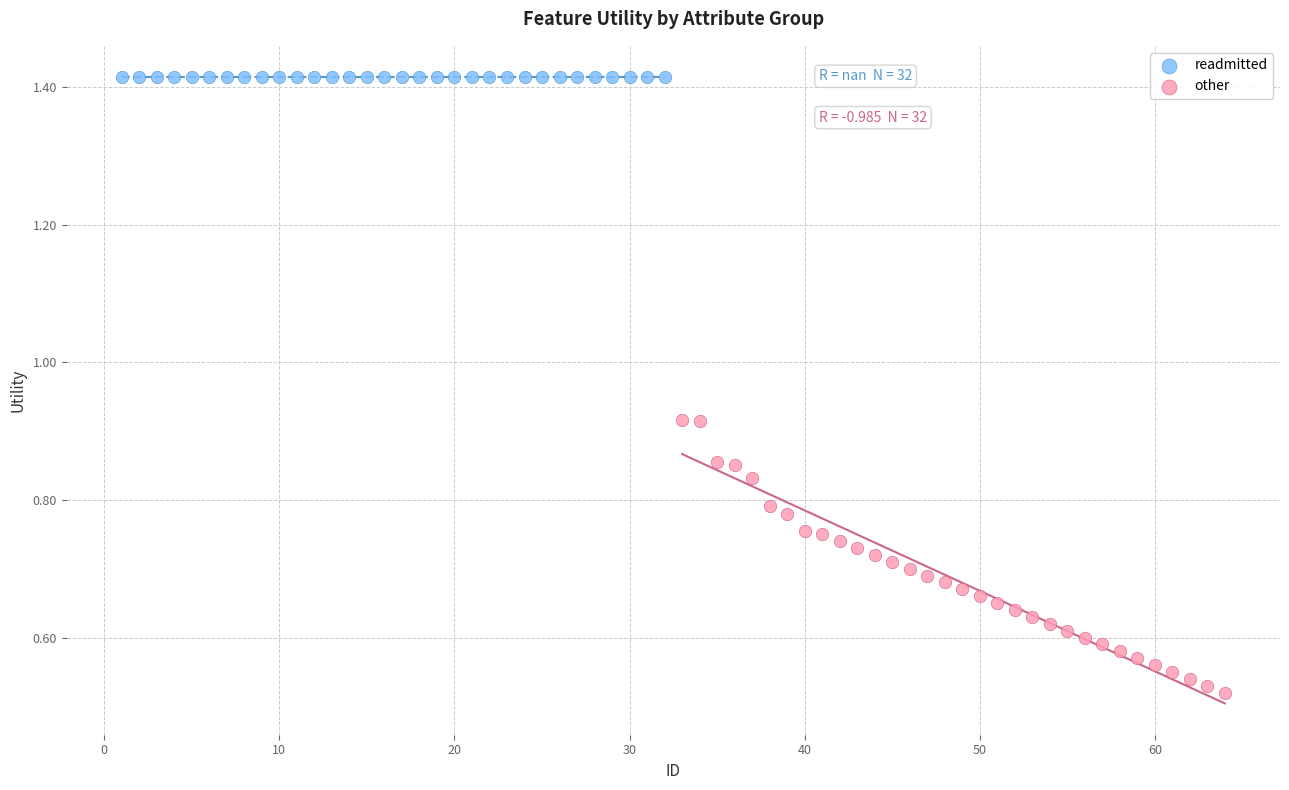

Which series reaches the minimum Y coordinate?

other